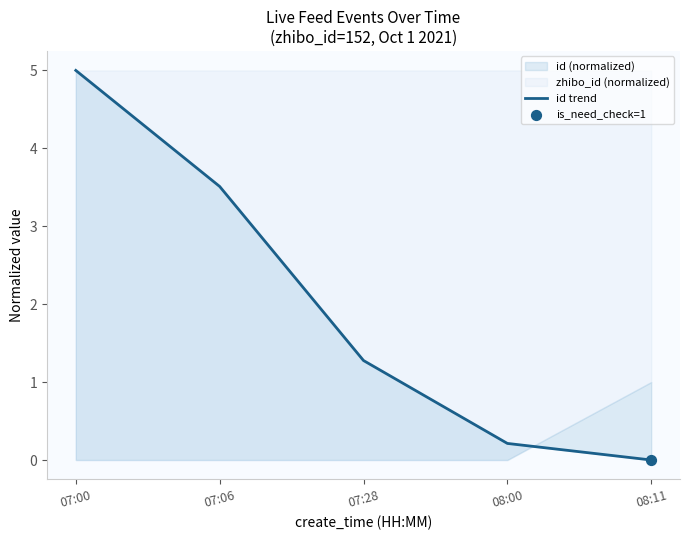

What is the change in value from 07:06 to 08:00?

-3.3